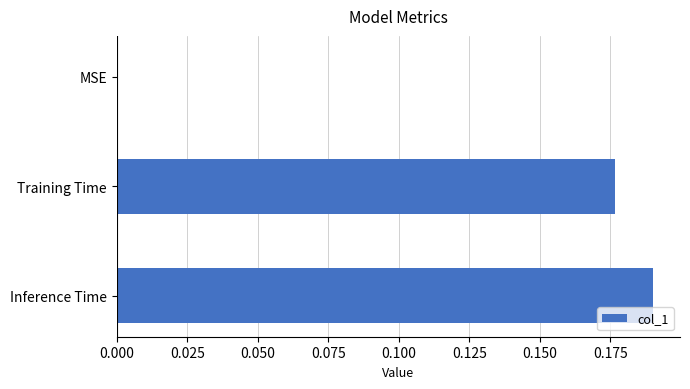

What is the sum of all values?

0.4